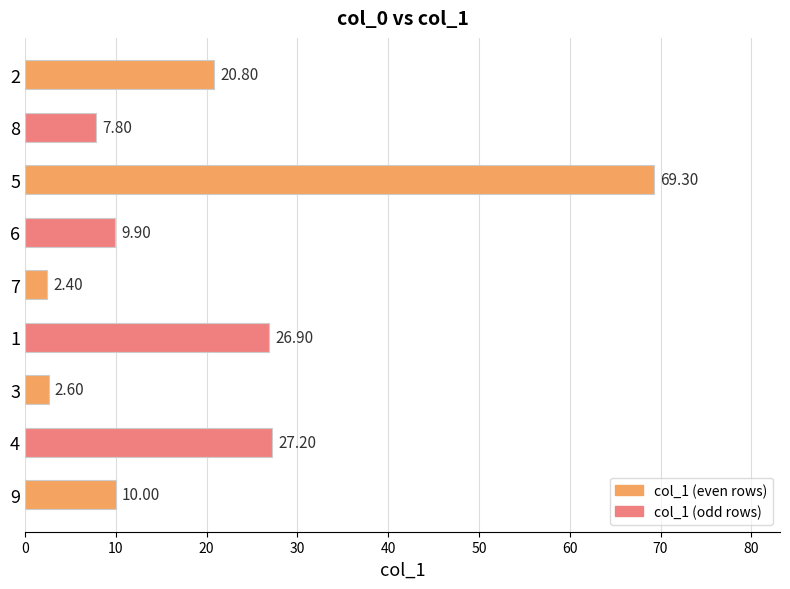

What is the difference between the values at 4 and 1?

0.3